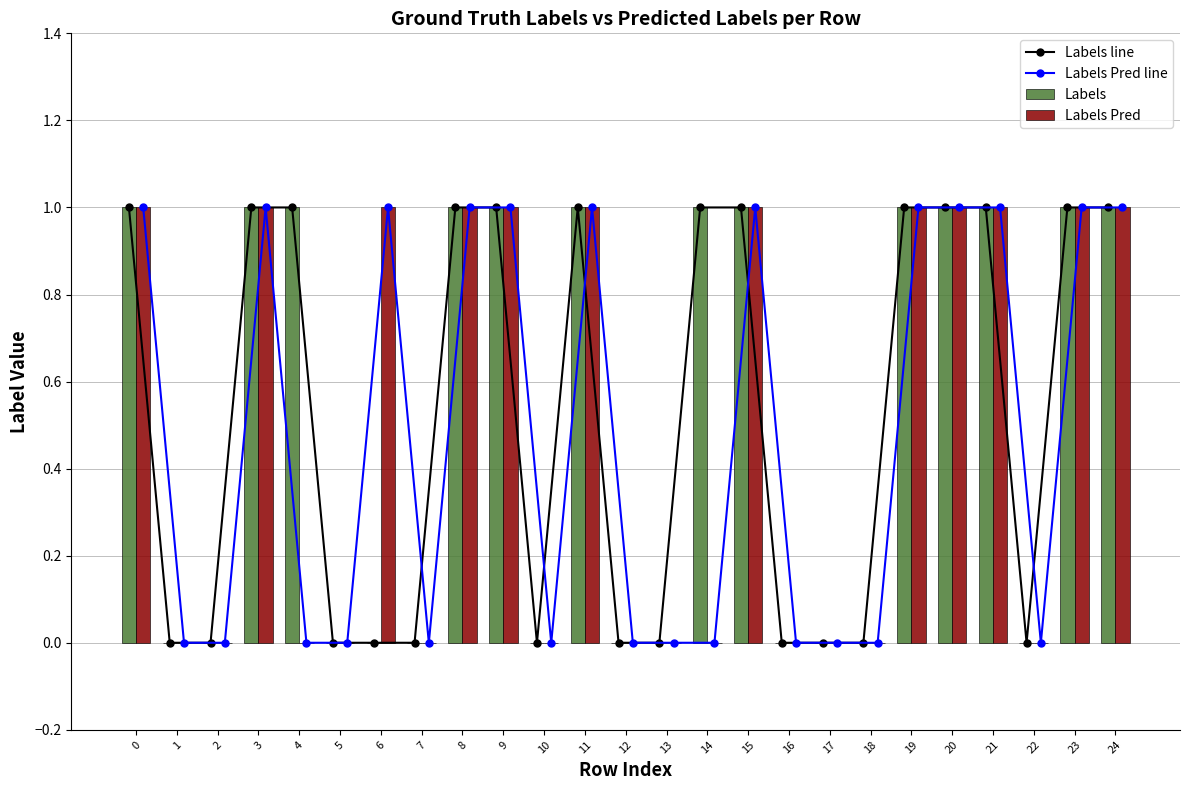

What is the sum of the Labels values at 4 and 17?

1